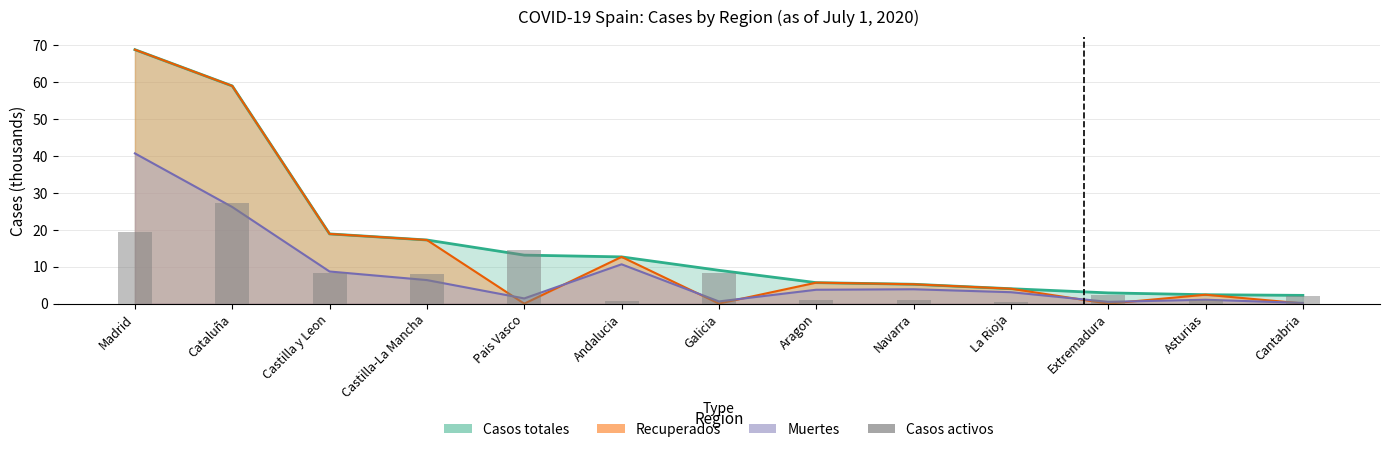

Where is the data nearest to the value 13?

Pais Vasco